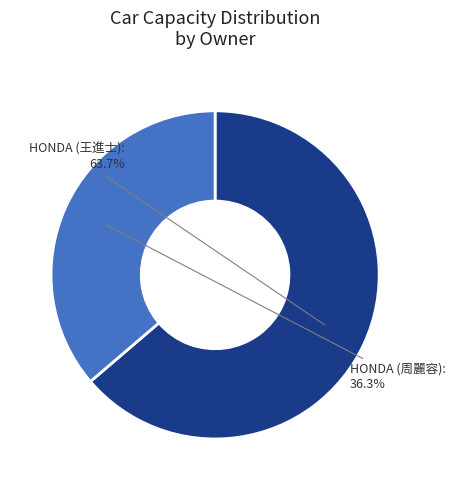

Is there any slice that represents more than half of the pie?

Yes